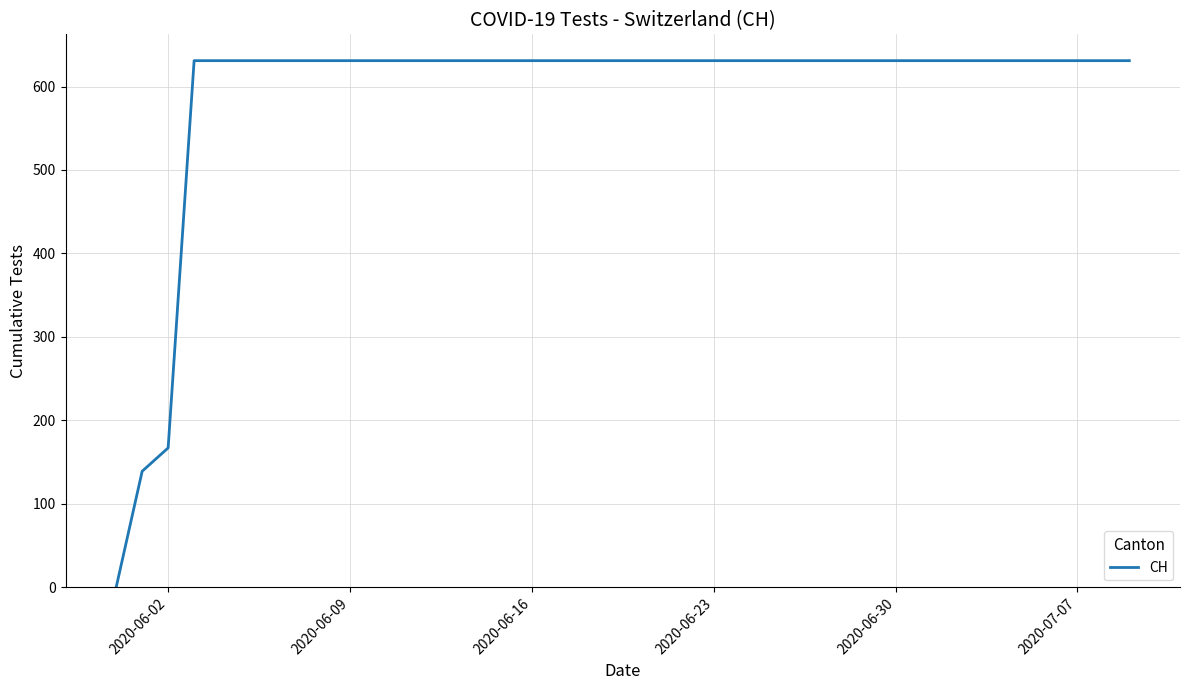

What is the difference between the maximum and minimum values?

631